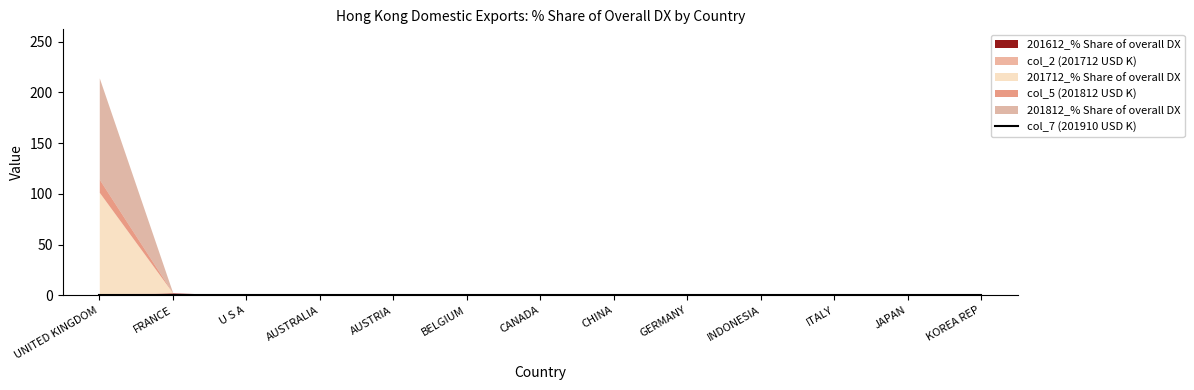

True or false: col_2 (201712 USD K) has a value of -0.5 at FRANCE.

False